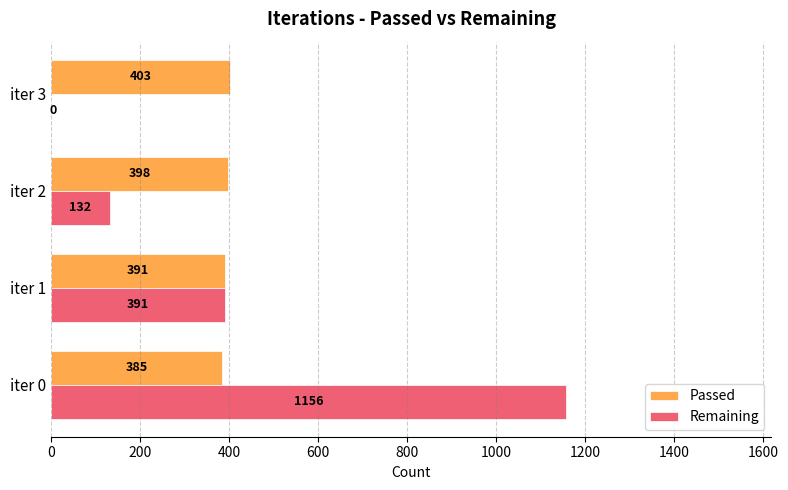

How many categories are shown in the chart?

4